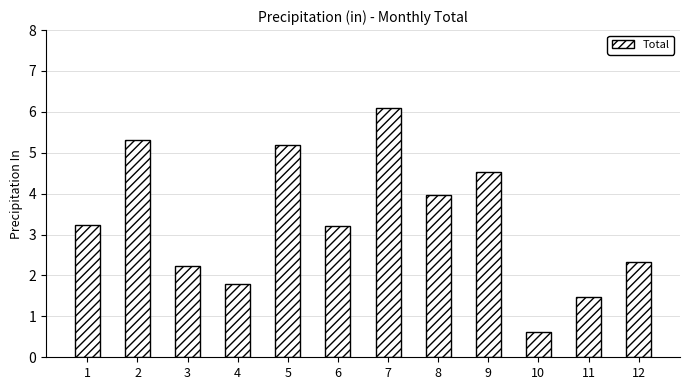

Reading left to right, list all the values displayed in this chart.

1=3.2	2=5.3	3=2.2	4=1.8	5=5.2	6=3.2	7=6.1	8=4.0	9=4.5	10=0.6	11=1.5	12=2.3